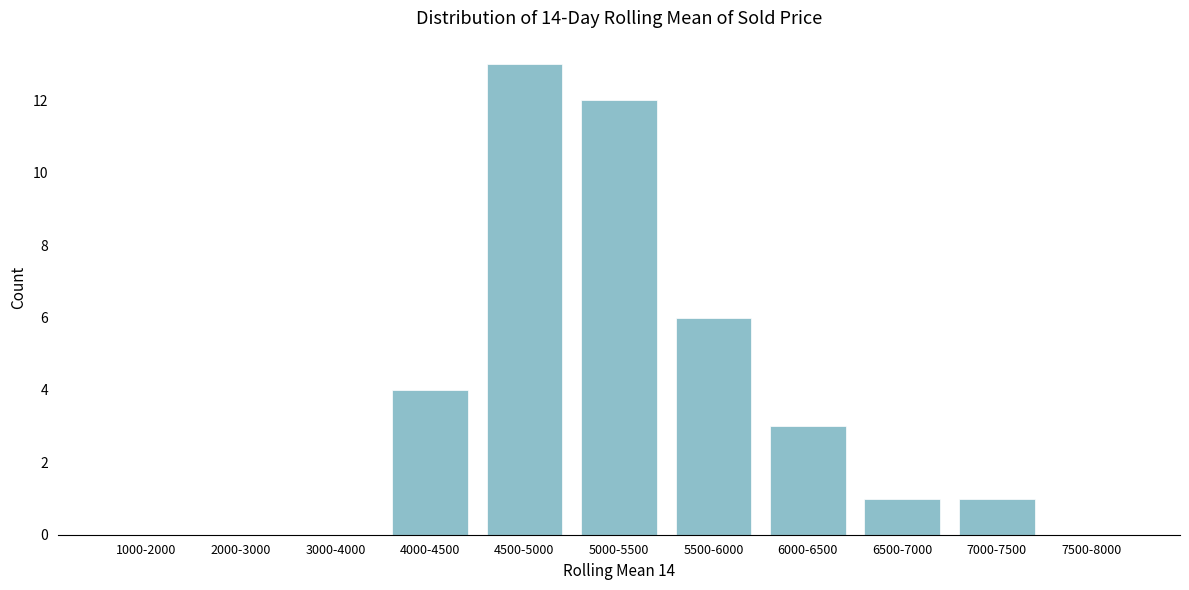

Reading left to right, transcribe all the data shown in this chart.

1000-2000=0	2000-3000=0	3000-4000=0	4000-4500=4	4500-5000=13	5000-5500=12	5500-6000=6	6000-6500=3	6500-7000=1	7000-7500=1	7500-8000=0